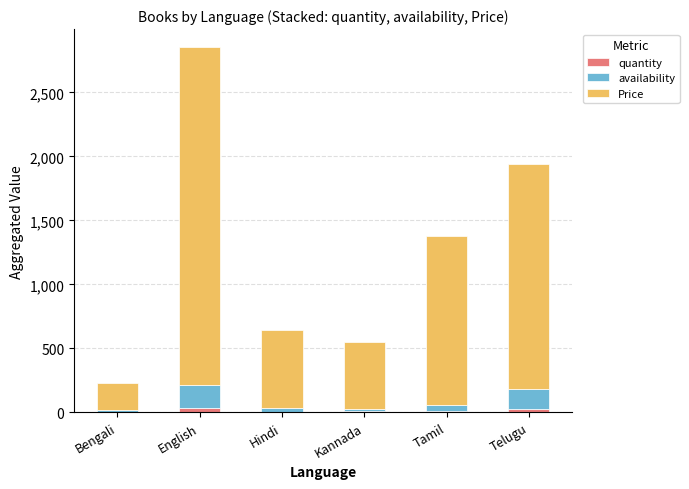

What is the sum of all quantity values?

88.0